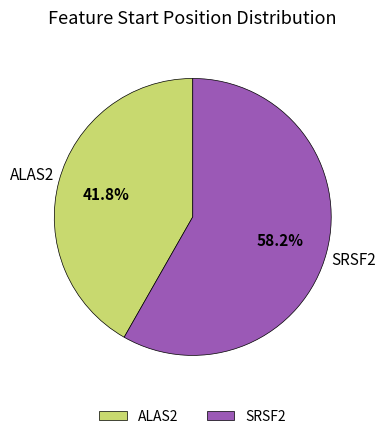

What is the total percentage of ALAS2 and SRSF2?

100.0%